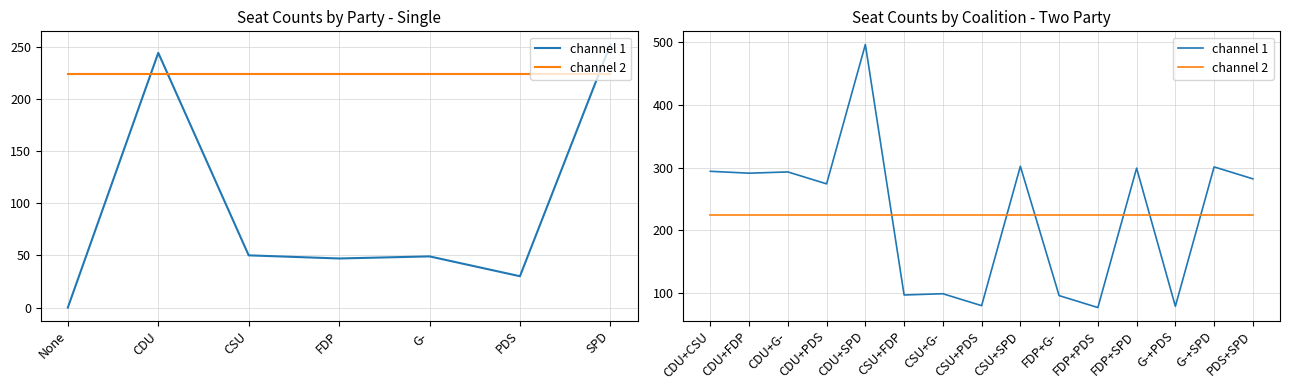

Which series has the largest range (max minus min)?

channel 1